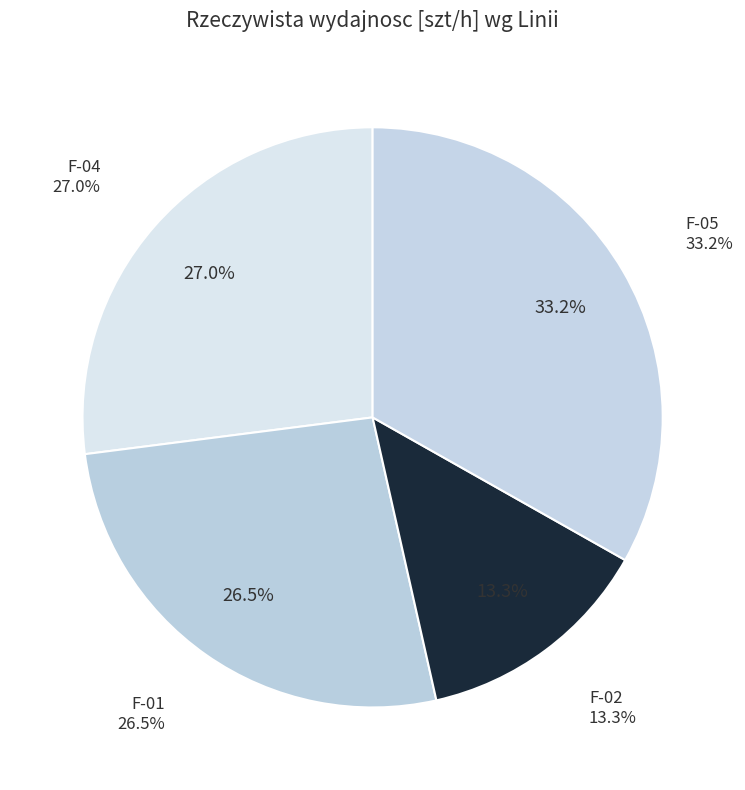

True or false: F-01 accounts for 27% of the total.

True